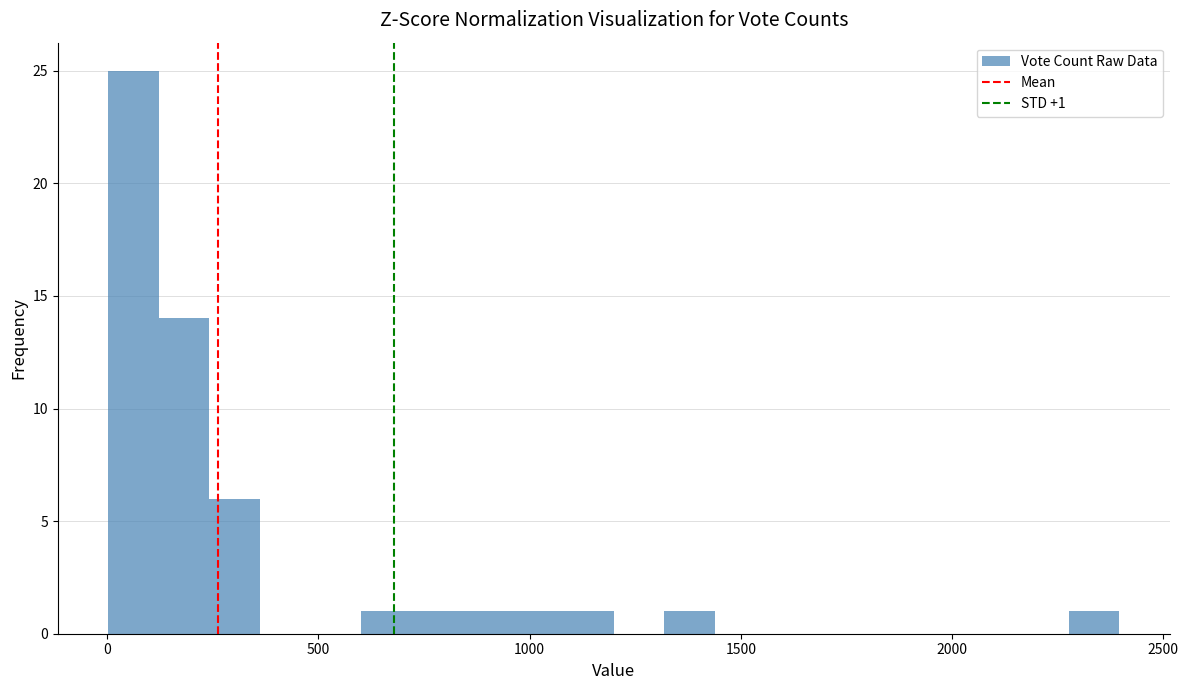

Read against the x-axis, roughly where is the centre of the tallest bar?

50